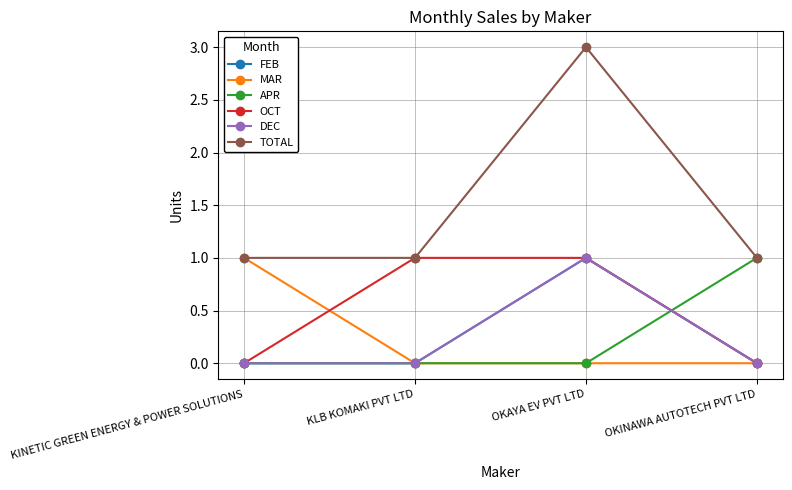

How many lines are shown in the chart?

6